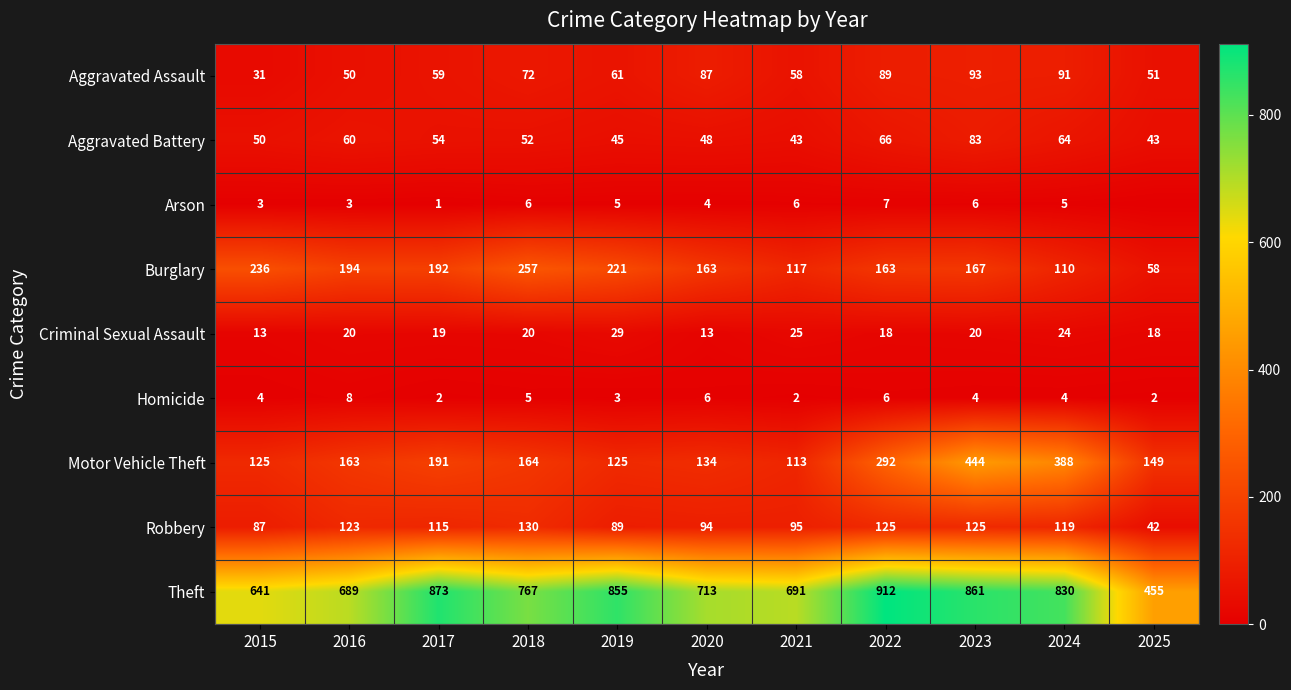

What is the difference between the maximum and minimum values in the Burglary series?

199